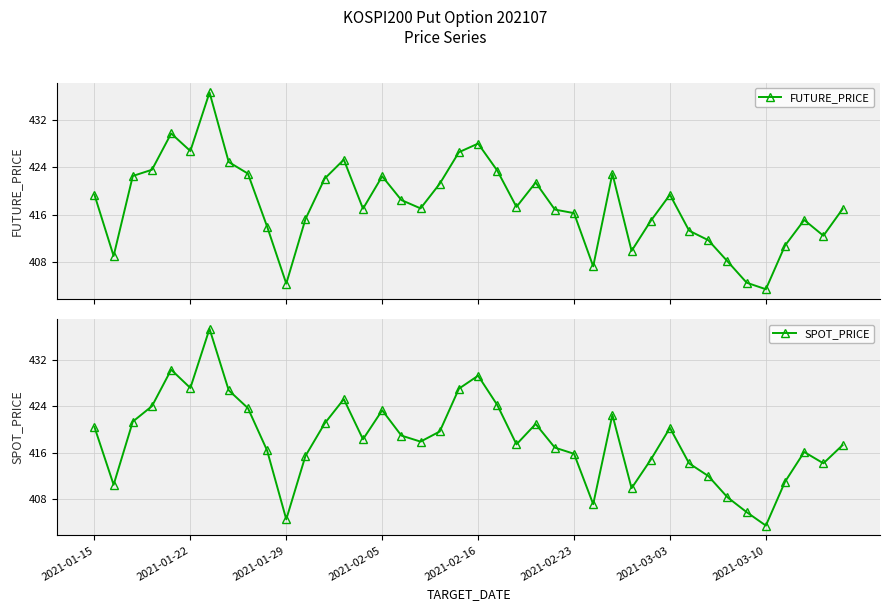

What is the sum of all FUTURE_PRICE values?

16714.7